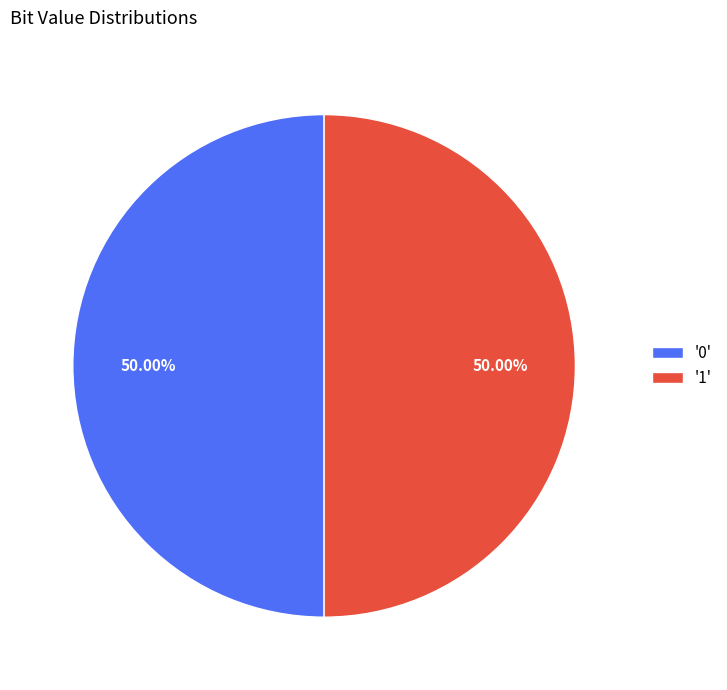

What is the ratio of the value at '0' to the value at '1'?

1.0